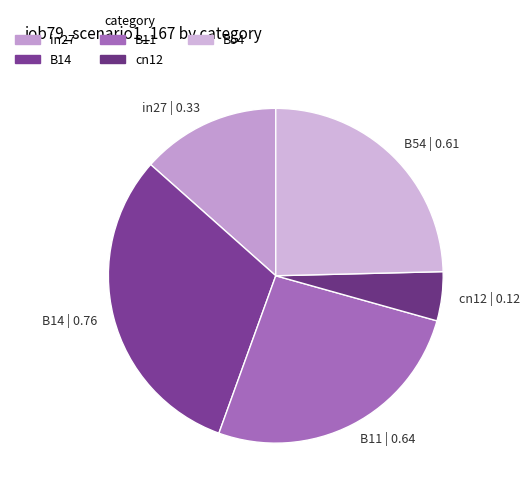

Combined, do B11 | 0.64 and B54 | 0.61 account for over 50%?

Yes